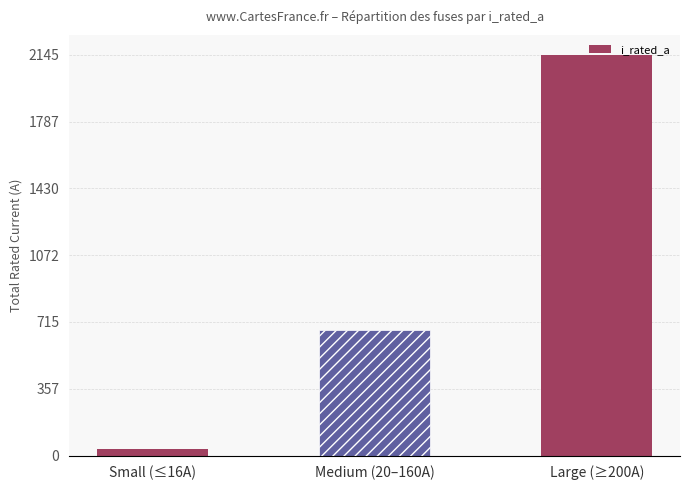

Where is the data nearest to the value 1088?

Medium (20–160A)